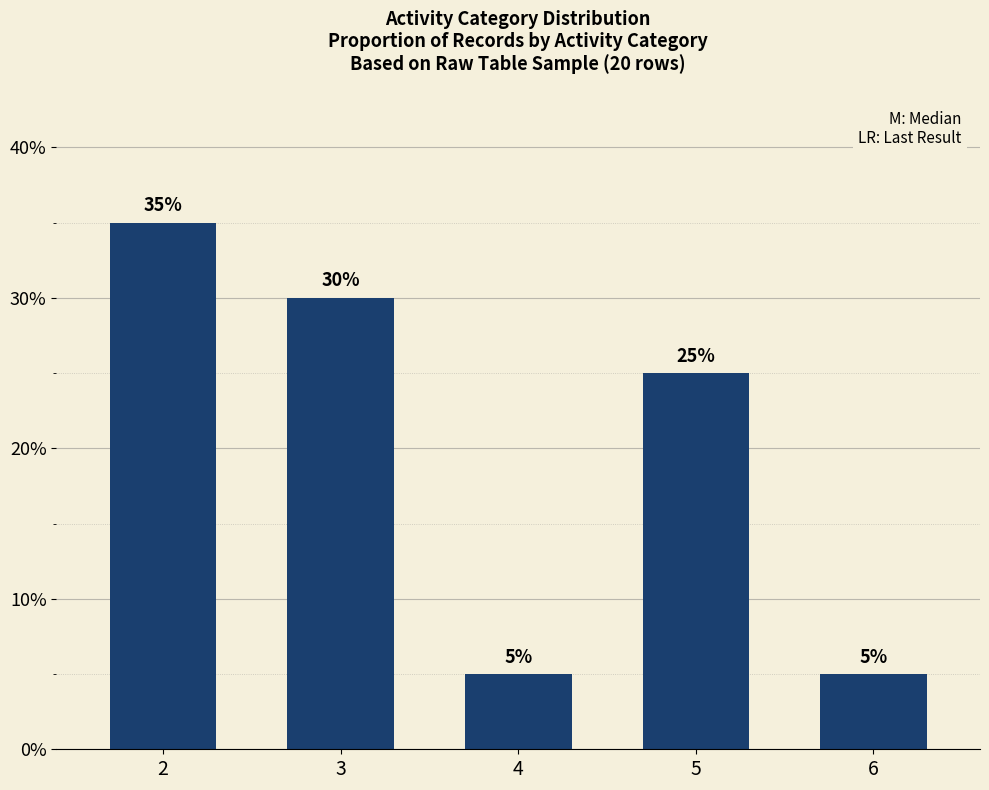

Which category has the highest value across all series?

2